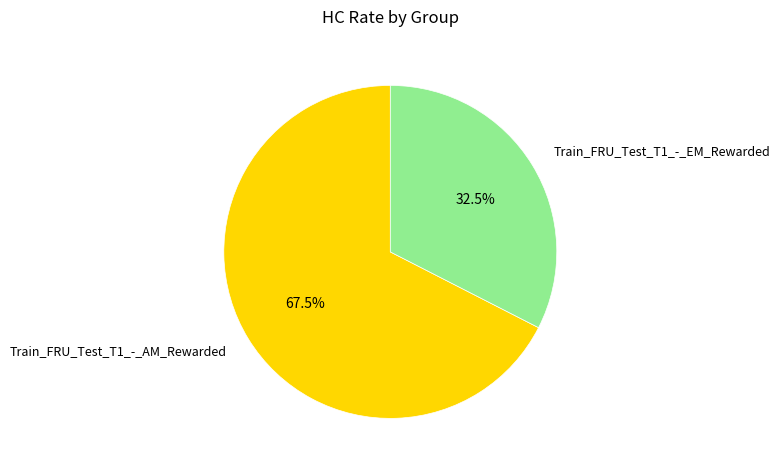

To the nearest percent, what is the combined percentage of Train_FRU_Test_T1_-_EM_Rewarded and Train_FRU_Test_T1_-_AM_Rewarded?

100%